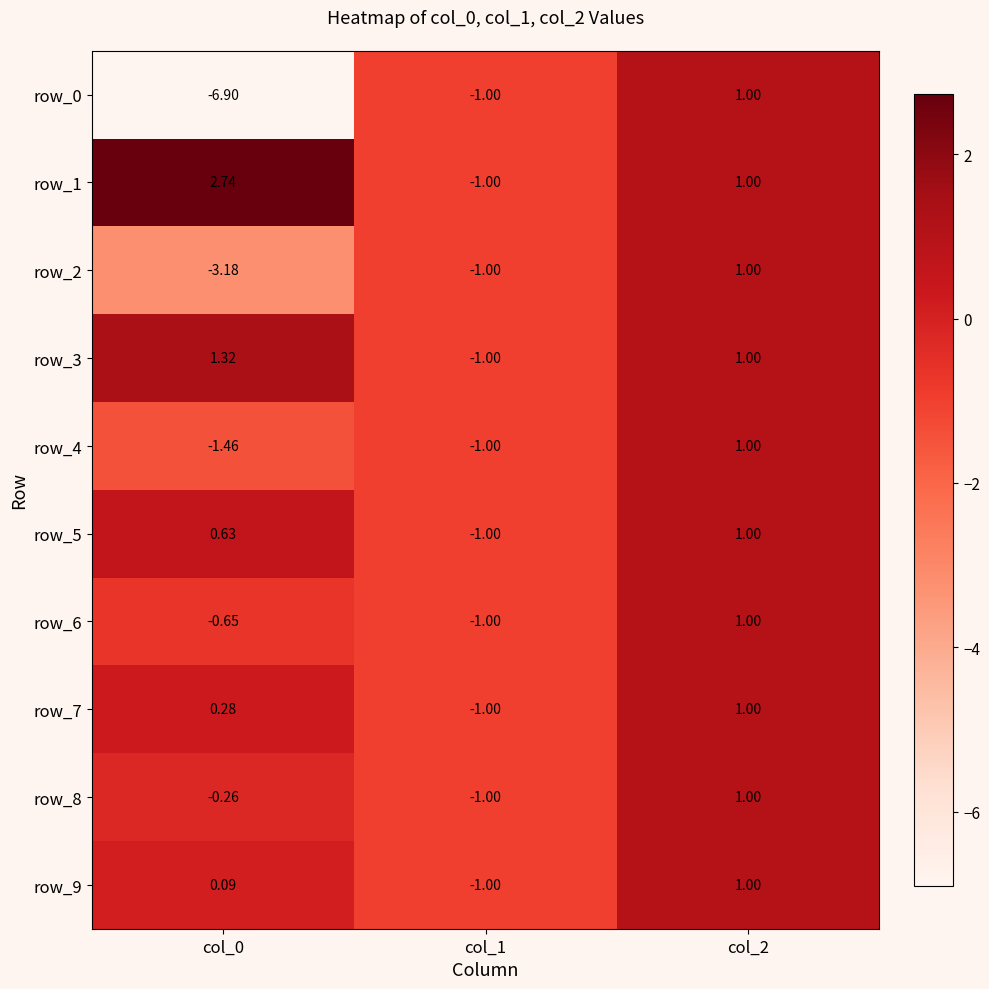

Is the value of row_1 at col_0 greater than the value of row_4 at col_2?

Yes